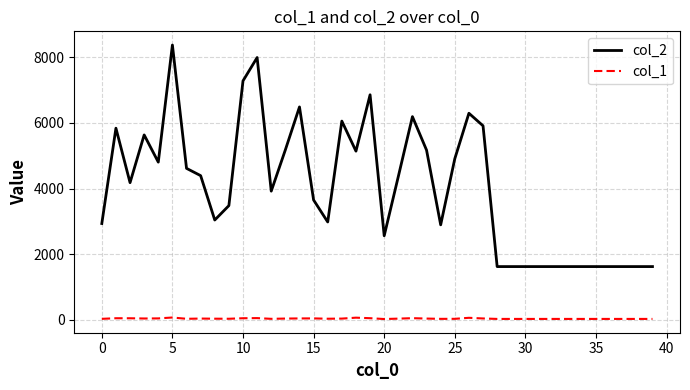

What is the difference between the maximum and minimum values in the col_2 series?

6751